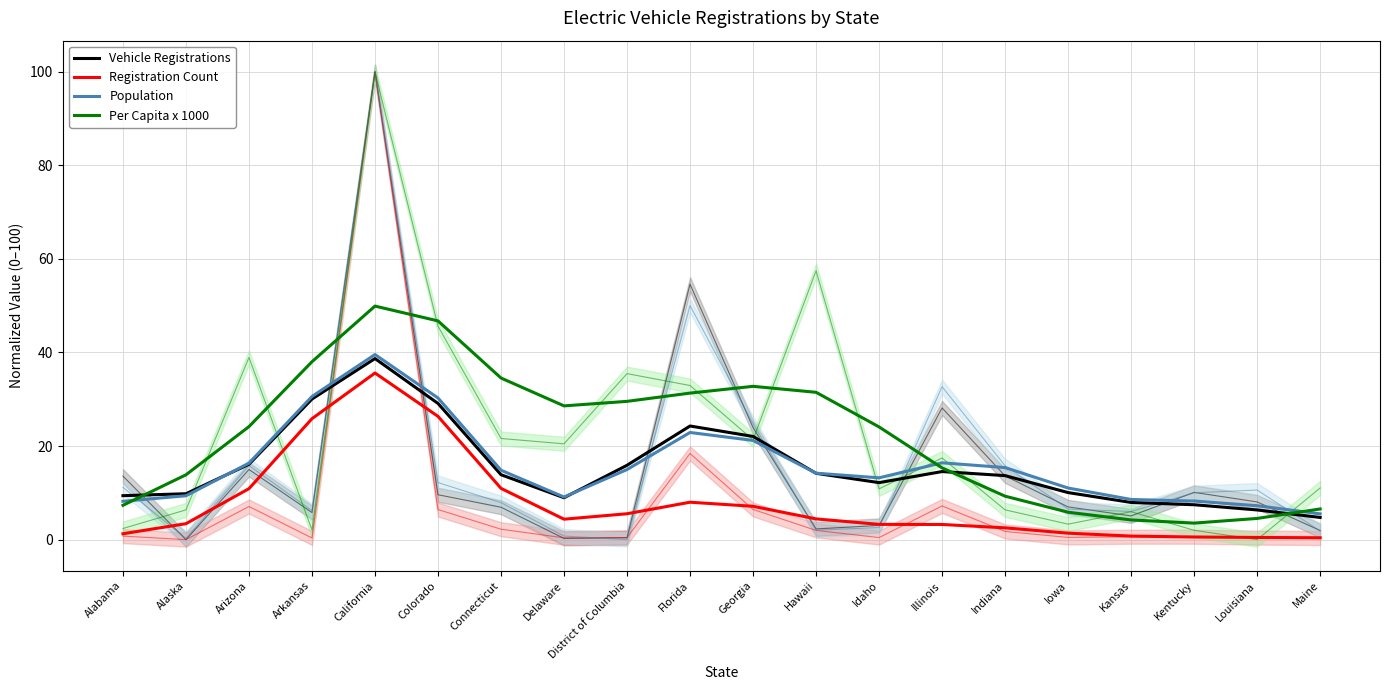

Which label corresponds to the largest value in the chart?

California